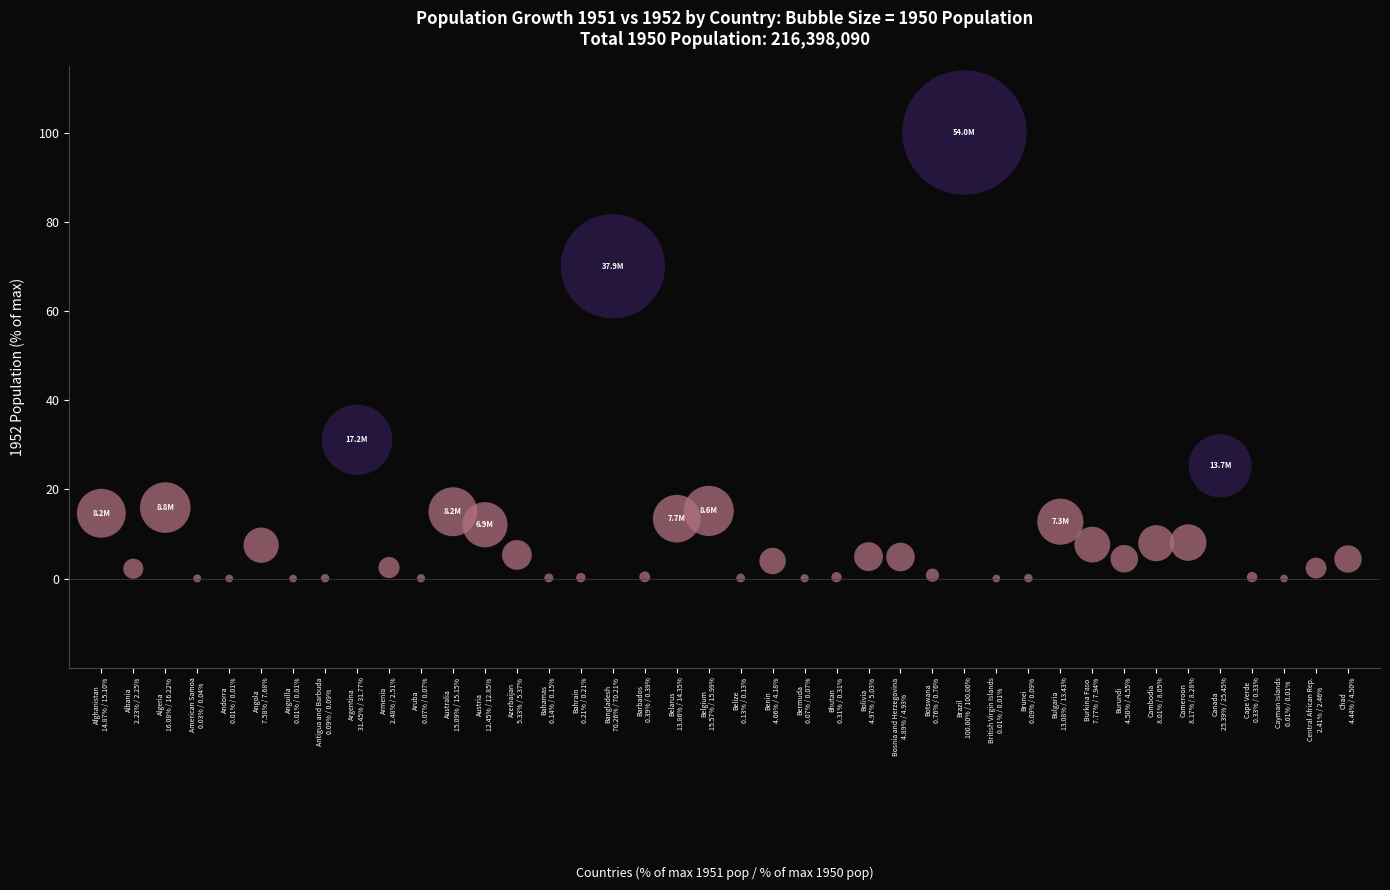

What is the range of Y values (max minus min)?

100.0